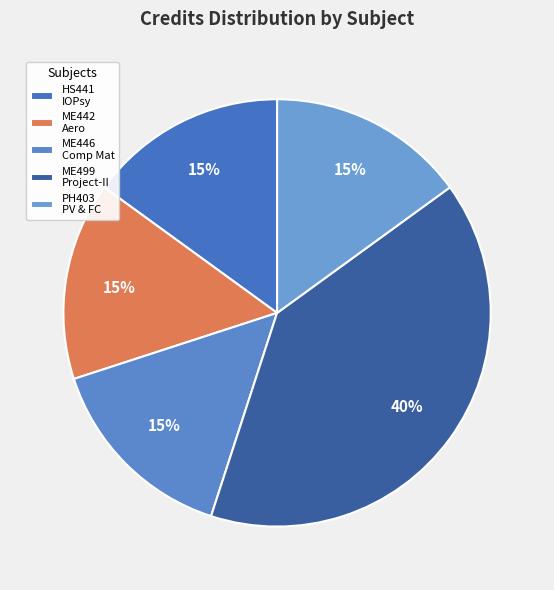

How many segments does this pie chart have?

5